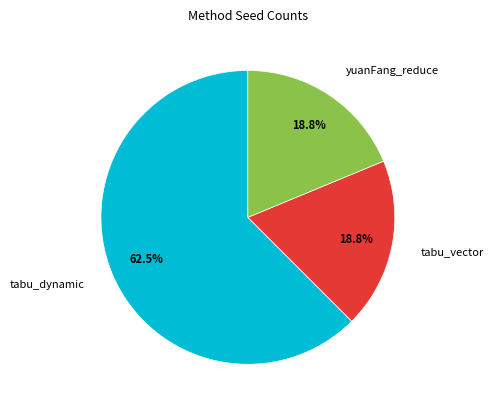

To the nearest percent, what is the difference between the largest and smallest slice percentages?

44%